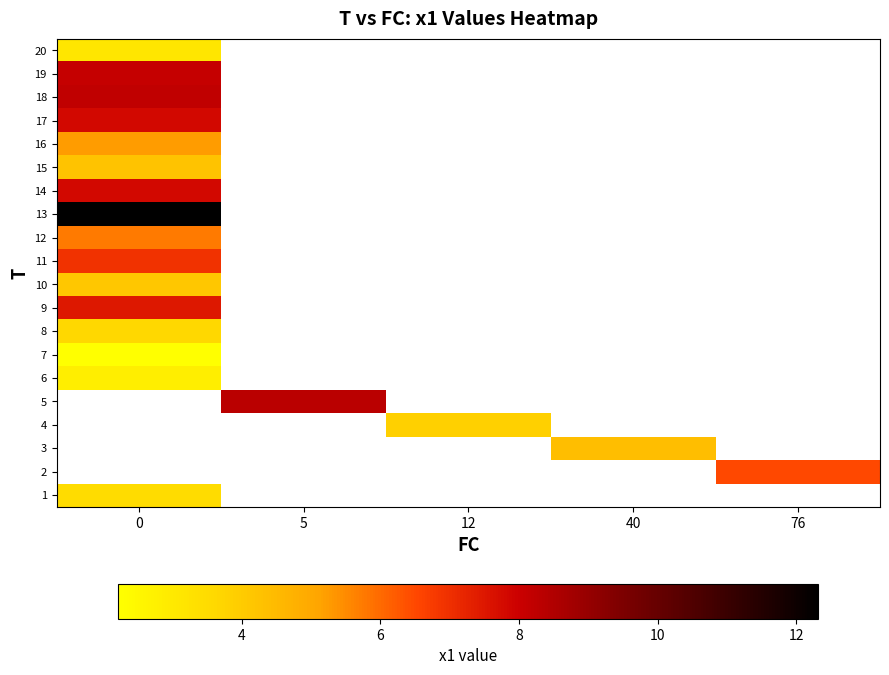

How many categories are shown in the chart?

5